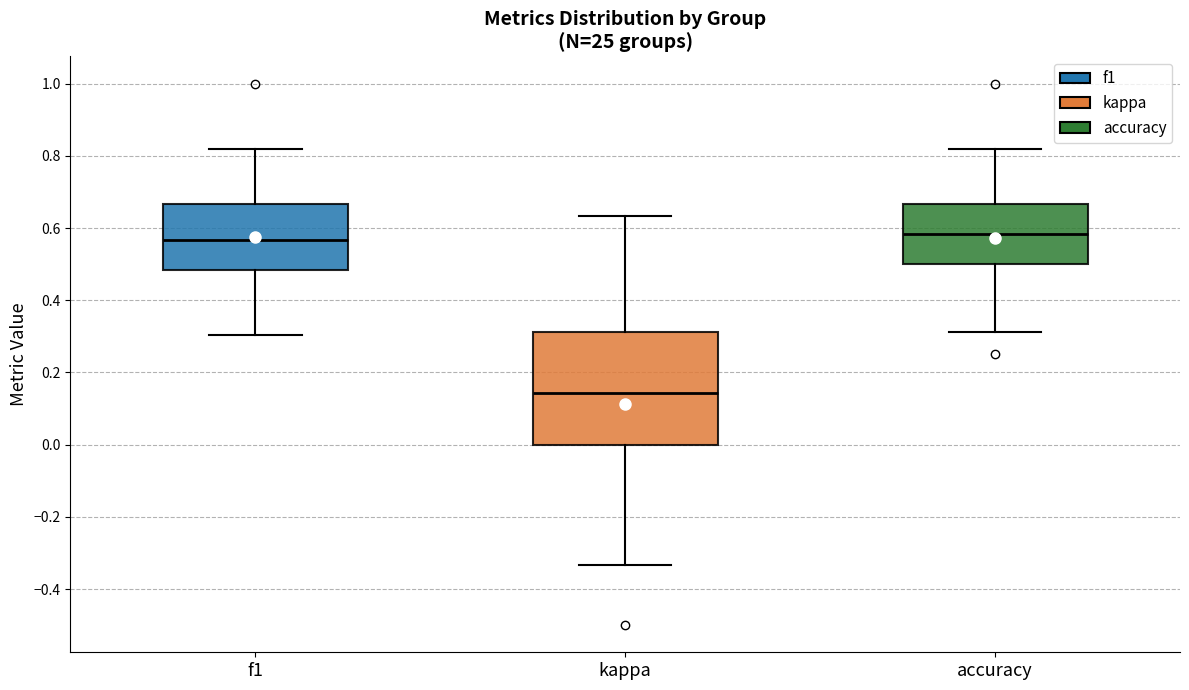

Reading left to right, read every box against the y-axis: the position of its median line, the range the box covers, and the ends of its whiskers. The values are not printed on the chart, so give them approximately, as read against the axis.

f1: median 0.56, box 0.48 to 0.66, whiskers 0.30 to 0.82
kappa: median 0.14, box 0.00 to 0.32, whiskers -0.34 to 0.64
accuracy: median 0.58, box 0.50 to 0.66, whiskers 0.32 to 0.82